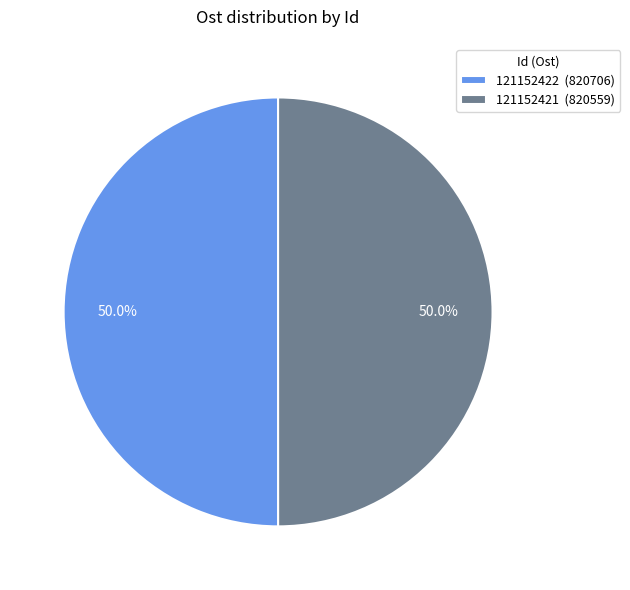

True or false: 121152422 accounts for 50% of the total.

True